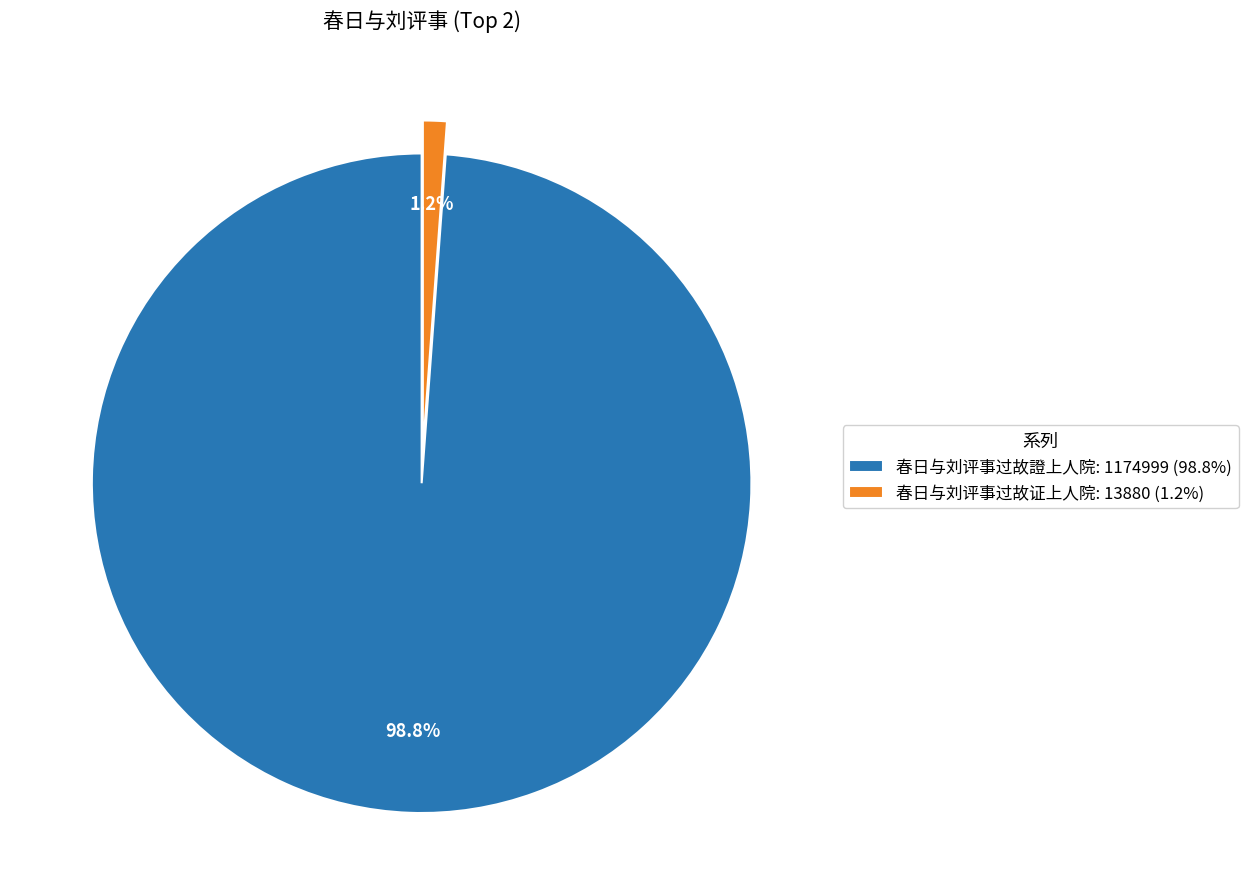

What percentage do 春日与刘评事过故证上人院 and 春日与刘评事过故證上人院 together represent?

100.0%